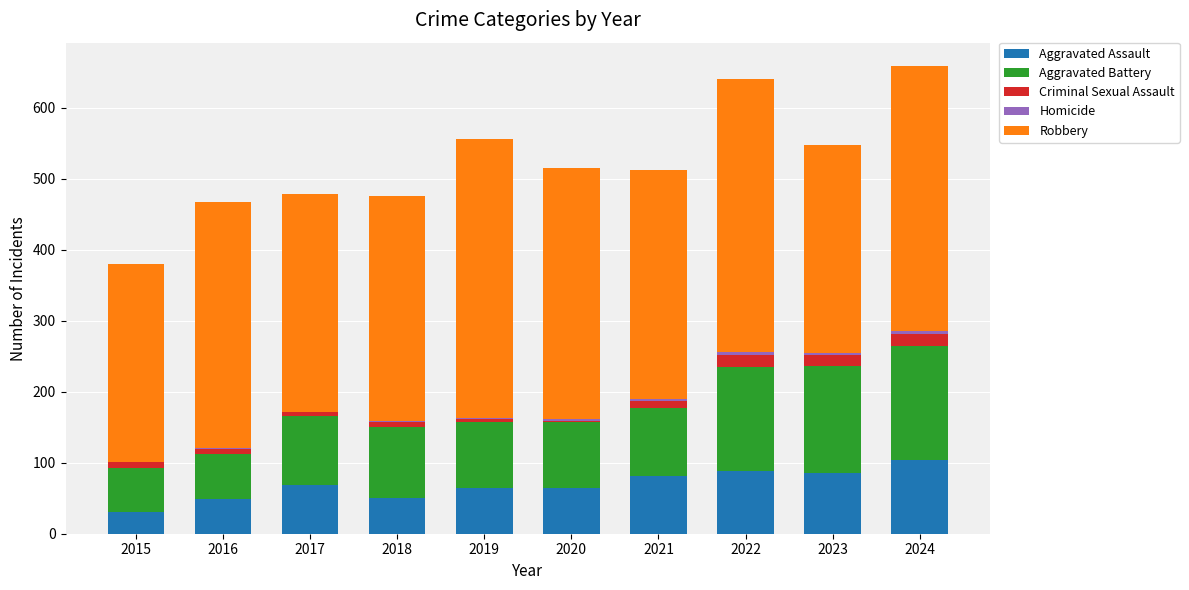

What is the maximum value for Aggravated Assault?

104